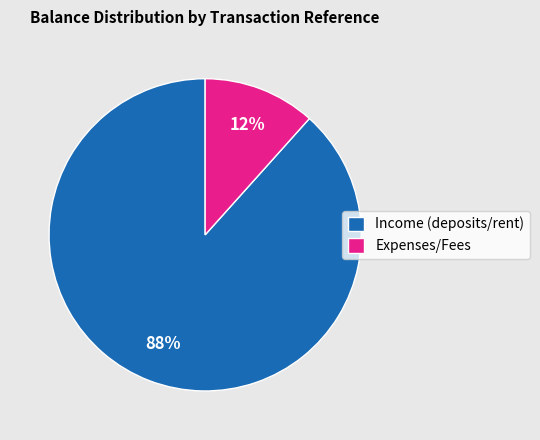

Between Expenses/Fees and Income (deposits/rent), which is larger?

Income (deposits/rent)